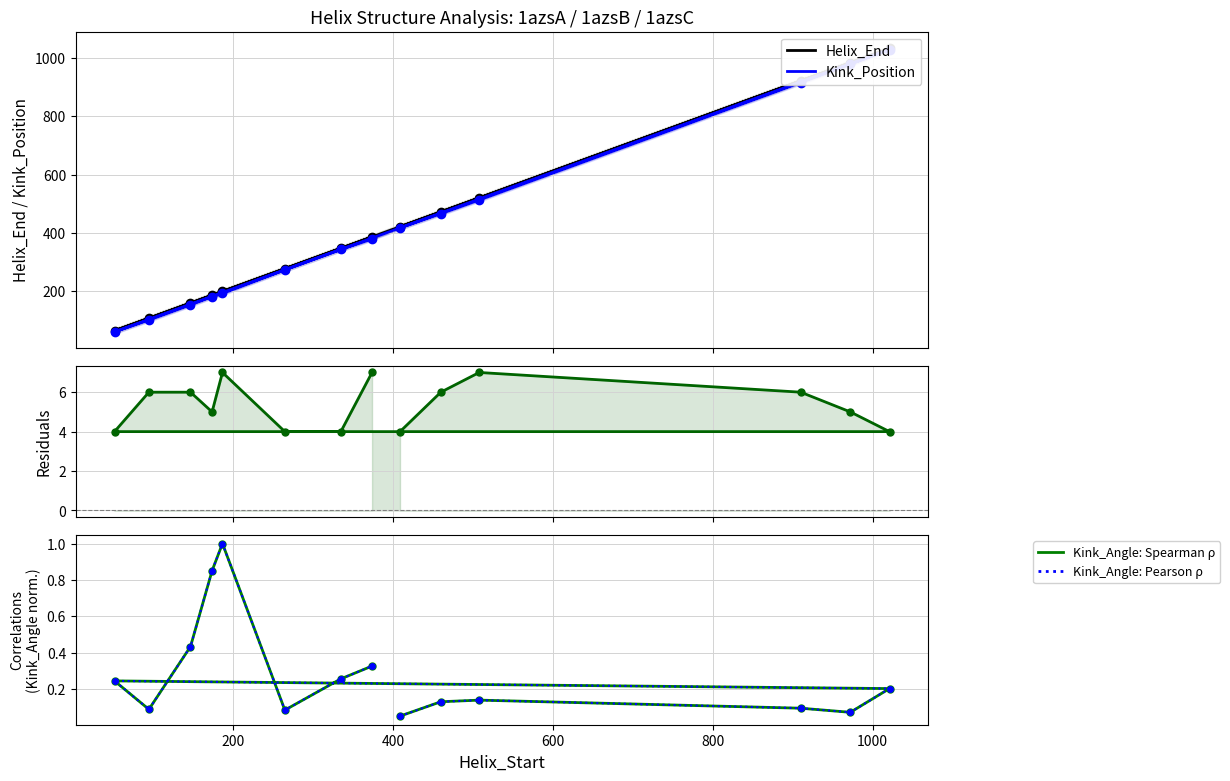

Reading left to right, extract all data points from this chart.

Helix_End: 421.0	472.0	520.0	922.0	984.0	1033.0	64.0	107.0	159.0	186.0	199.0	277.0	347.0	386.0
Kink_Position: 417.0	466.0	513.0	916.0	979.0	1029.0	60.0	101.0	153.0	181.0	192.0	273.0	343.0	379.0
Helix_End - Kink_Position: 4.0	6.0	7.0	6.0	5.0	4.0	4.0	6.0	6.0	5.0	7.0	4.0	4.0	7.0
Kink_Angle (norm): 0.1	0.1	0.1	0.1	0.1	0.2	0.2	0.1	0.4	0.9	1.0	0.1	0.3	0.3
Kink_Angle (dotted): 0.1	0.1	0.1	0.1	0.1	0.2	0.2	0.1	0.4	0.9	1.0	0.1	0.3	0.3